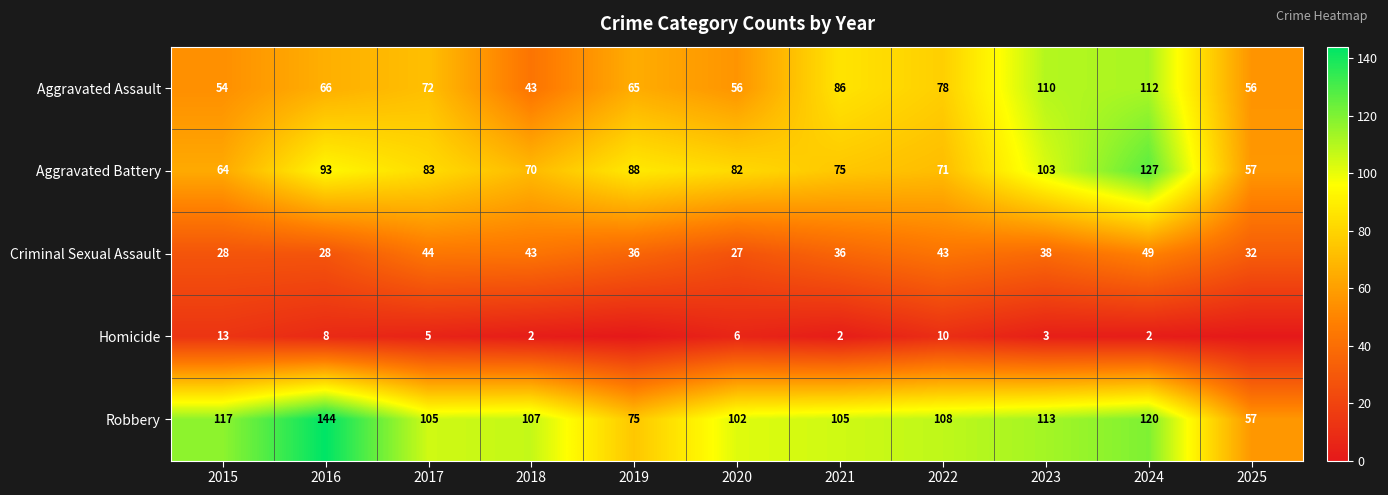

What is the difference between the maximum and minimum values in the Aggravated Battery series?

70